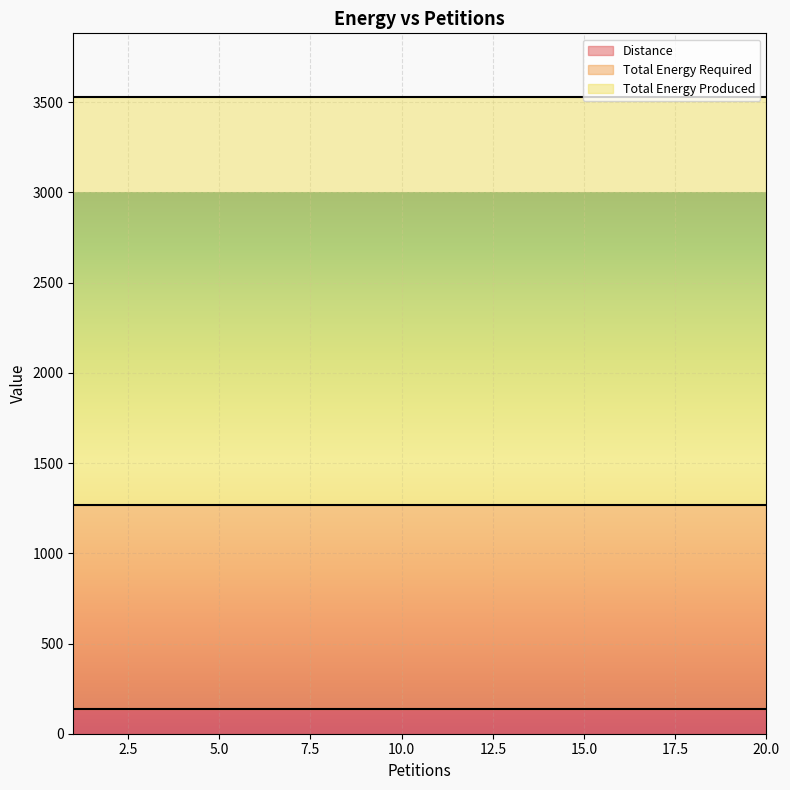

What is the highest value of the Total Energy Produced series?

2260